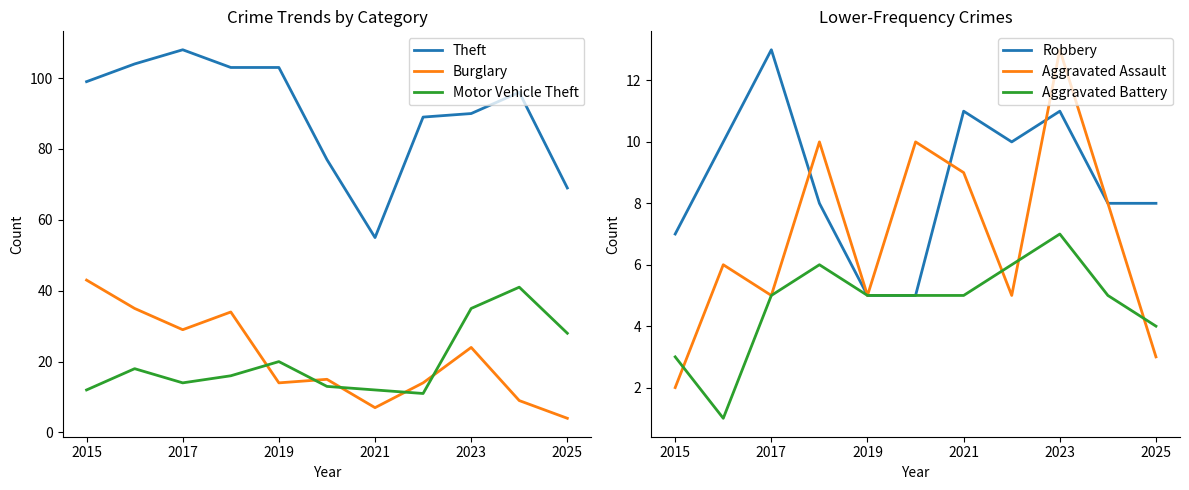

How many values in the Theft series exceed 96?

5